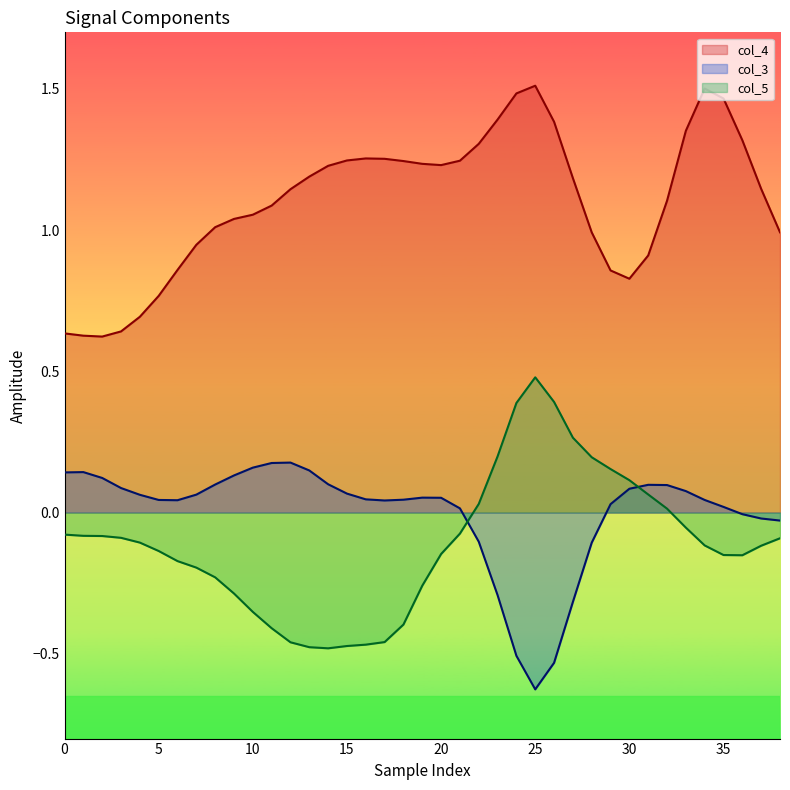

True or false: col_4 has a value of 0.5 at 12.

False